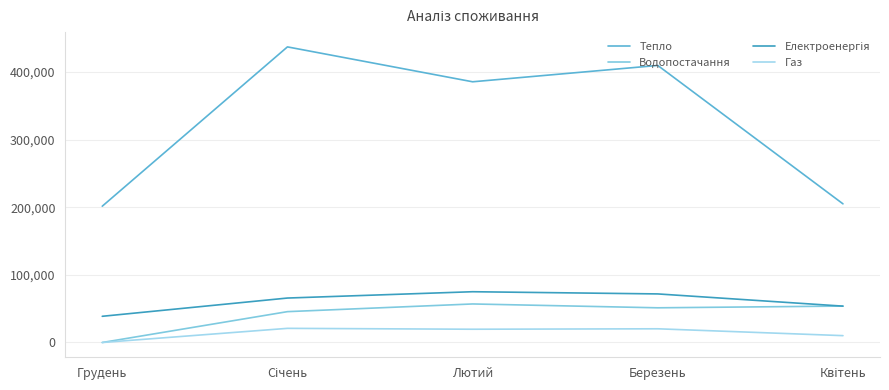

How many lines are shown in the chart?

4